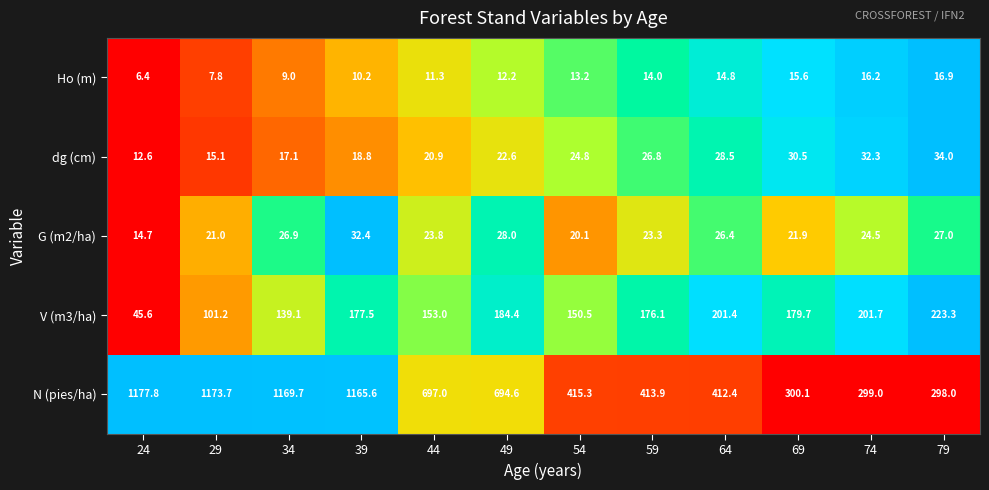

The V (m3/ha) series shows 45.6 at 24. True or false?

True